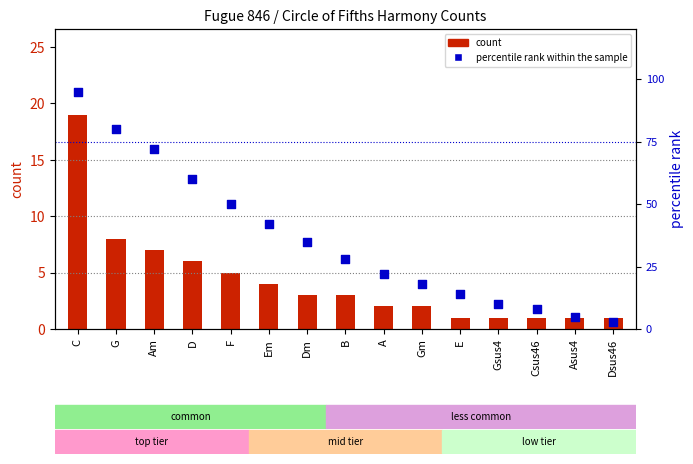

Which series reaches the maximum Y coordinate?

percentile rank within the sample